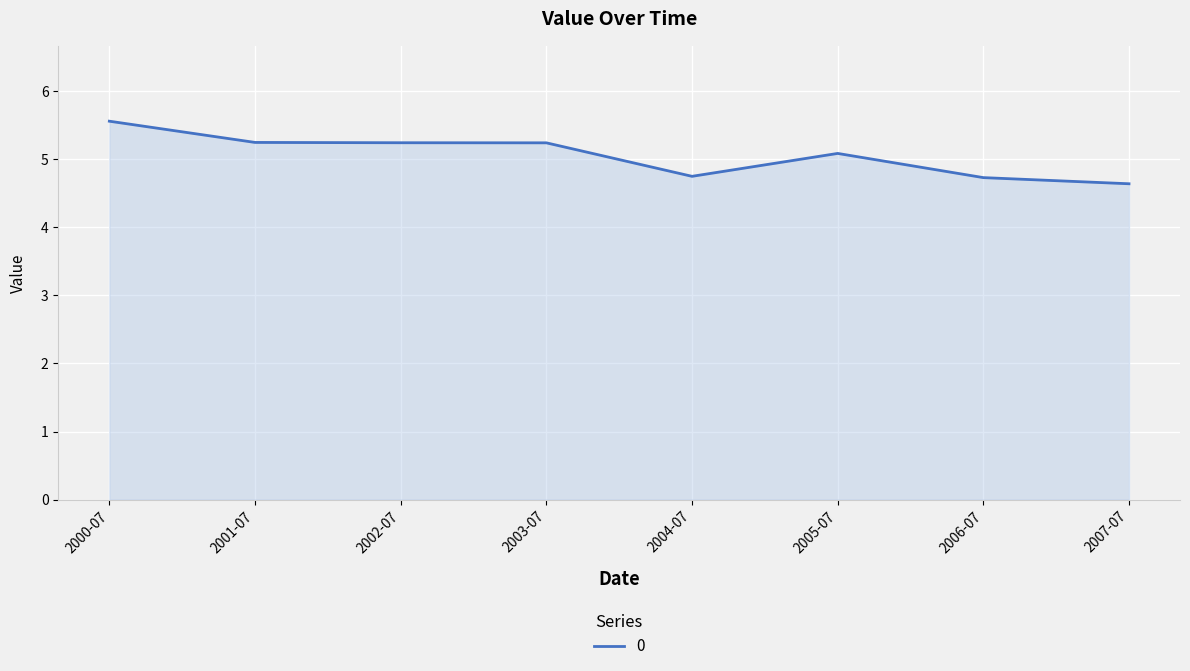

What is the difference between the second highest and minimum values?

0.6